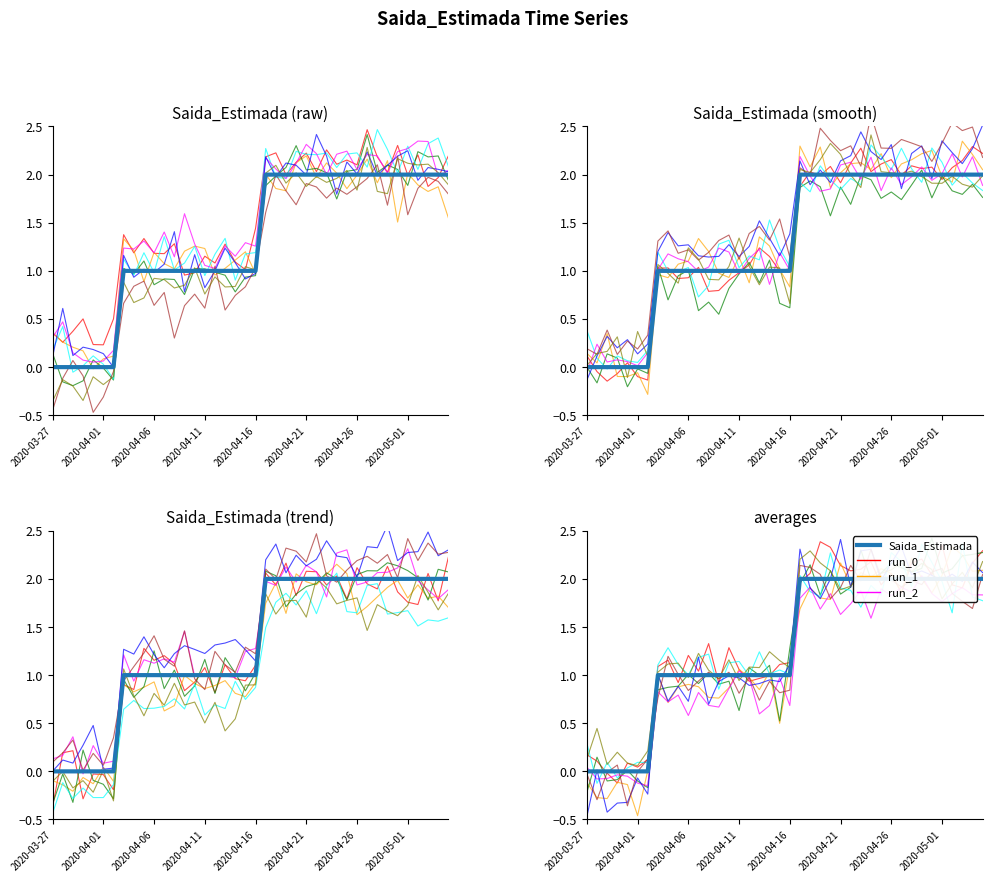

Is it true that the value at 2020-03-28 is 1?

False